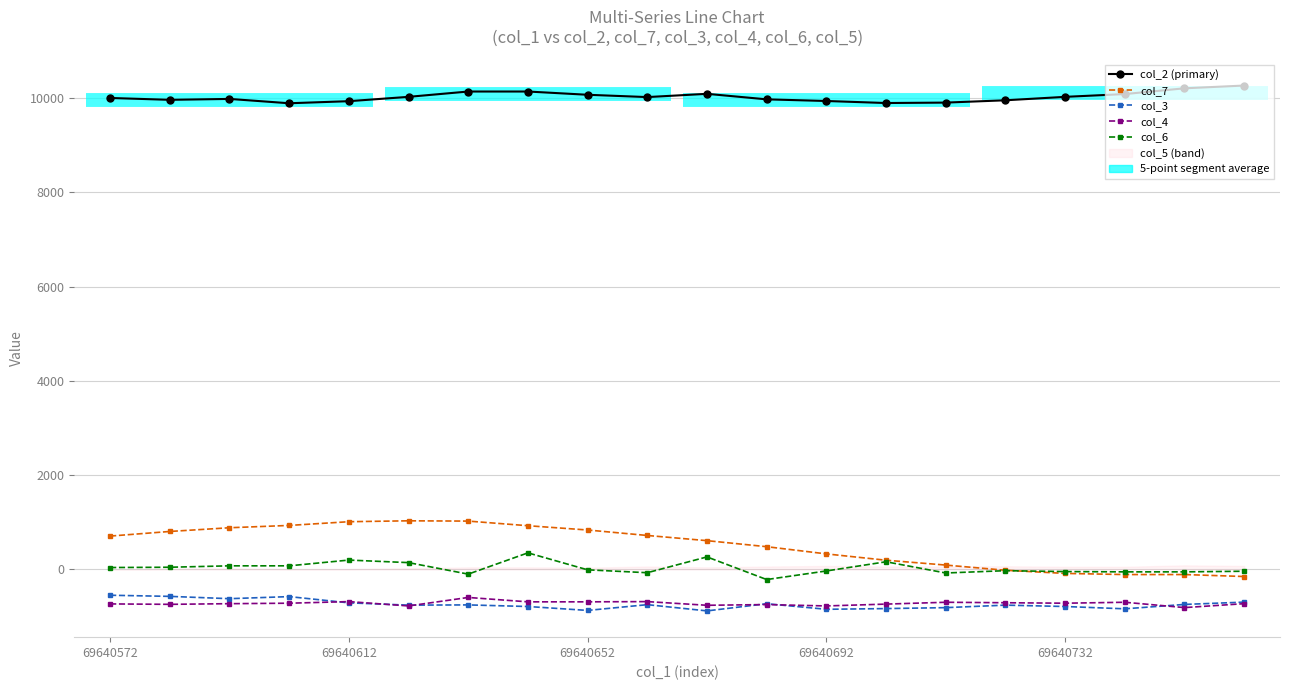

True or false: col_3 has a value of -364 at 69640692.

False